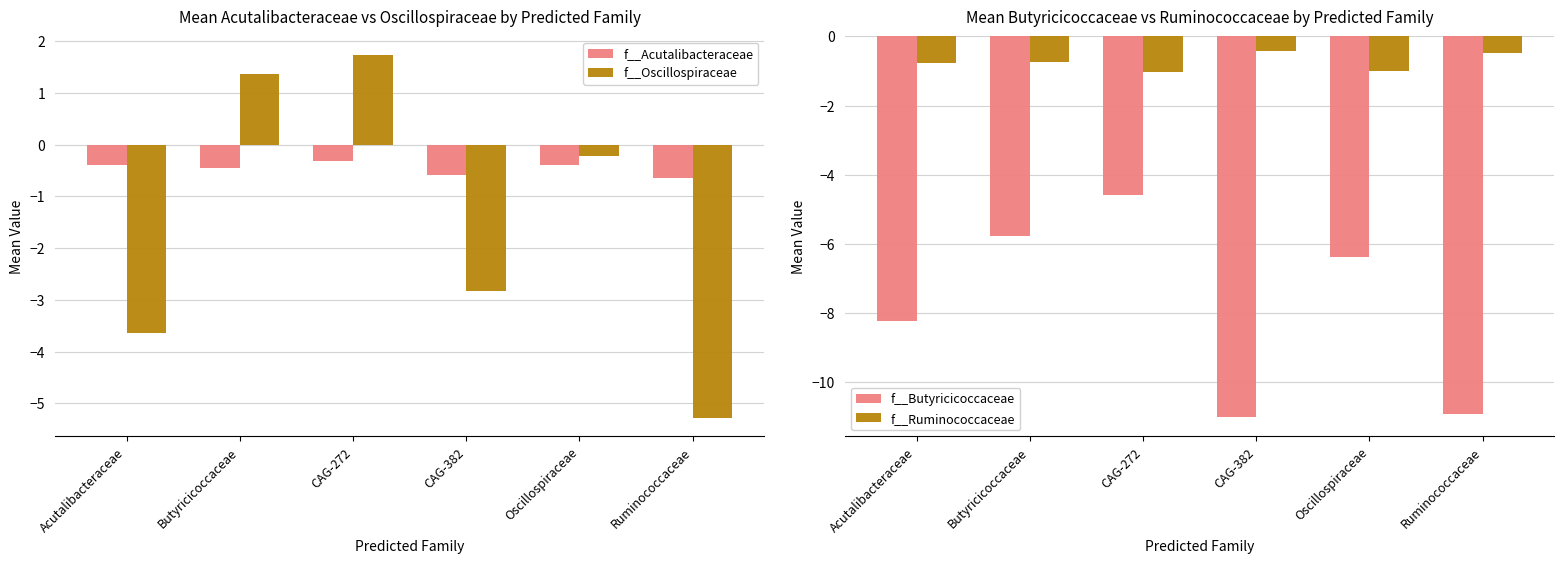

How many groups of bars are there?

6